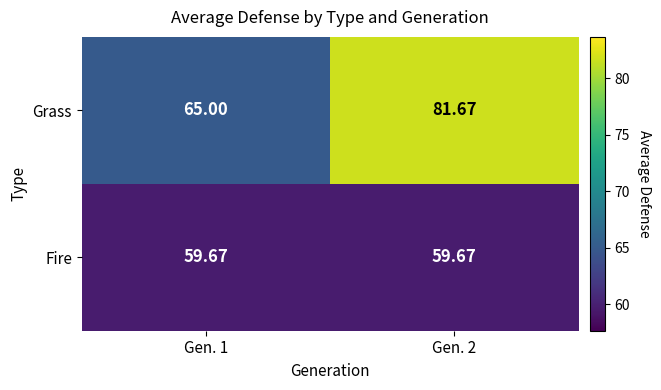

What is the total value across all series at Gen. 1?

124.7